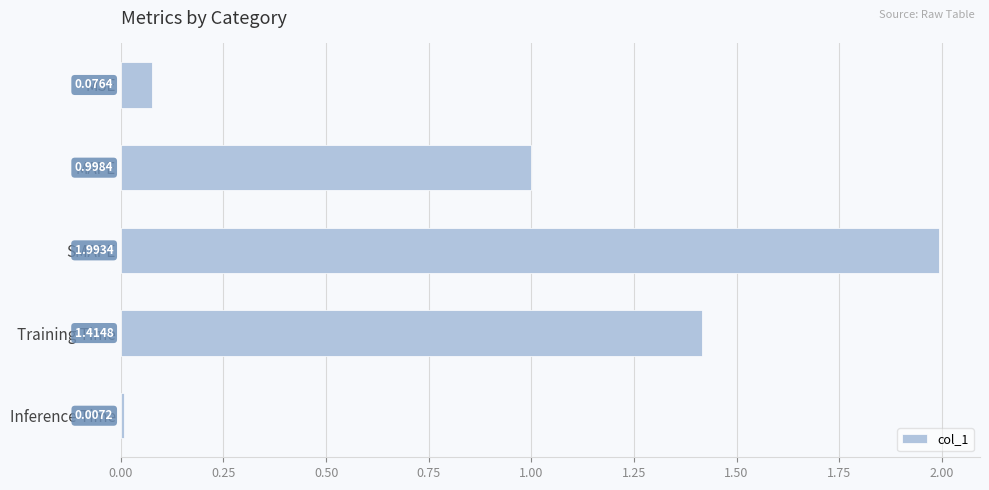

What is the average value?

0.9